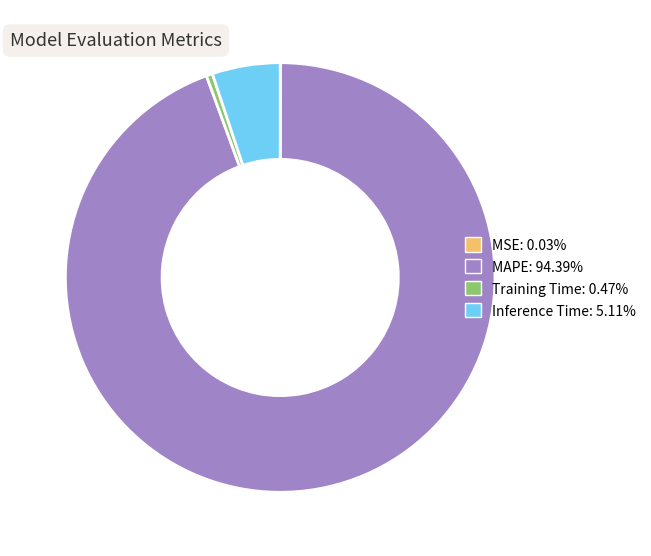

Is the sum of MAPE: 94.39% and Training Time: 0.47% greater than half?

Yes